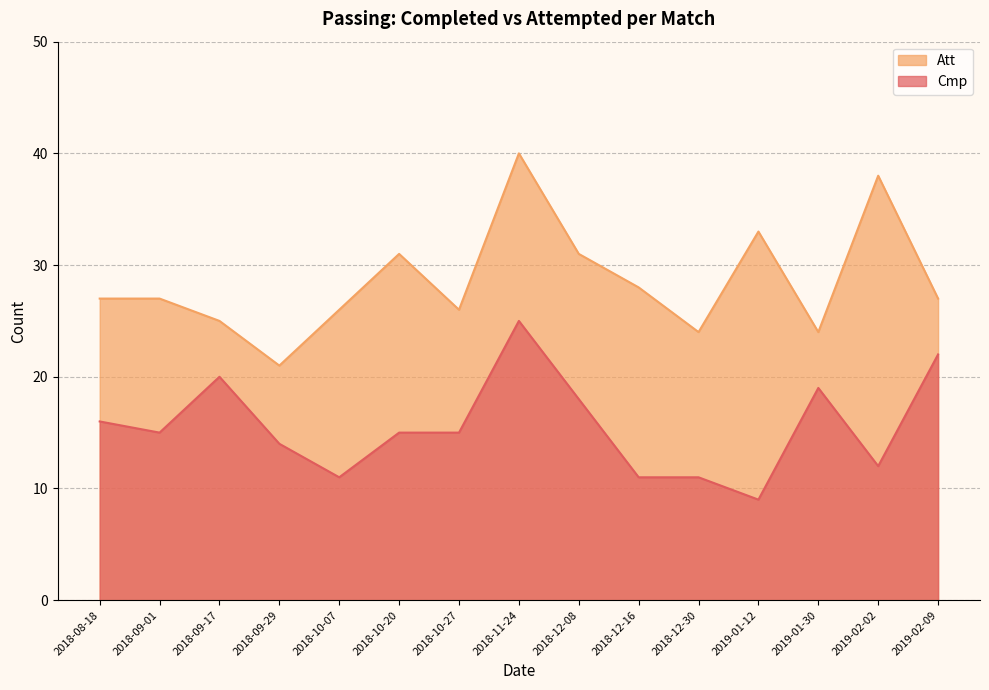

How many lines are shown in the chart?

2